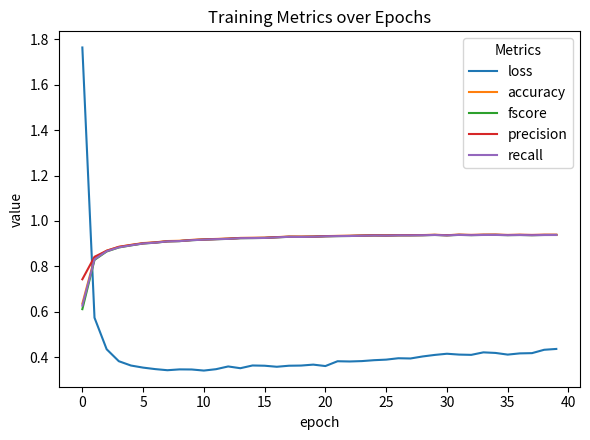

After their last crossing, which series has the higher values: precision or loss?

precision